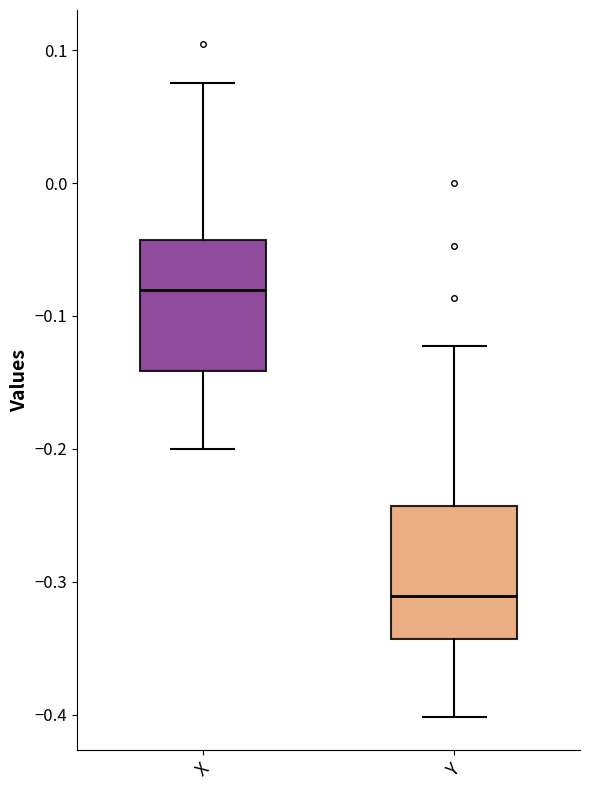

Reading left to right, read every box against the y-axis: the position of its median line, the range the box covers, and the ends of its whiskers. The values are not printed on the chart, so give them approximately, as read against the axis.

X: median -0.08, box -0.14 to -0.04, whiskers -0.20 to 0.08
Y: median -0.31, box -0.34 to -0.24, whiskers -0.40 to -0.12